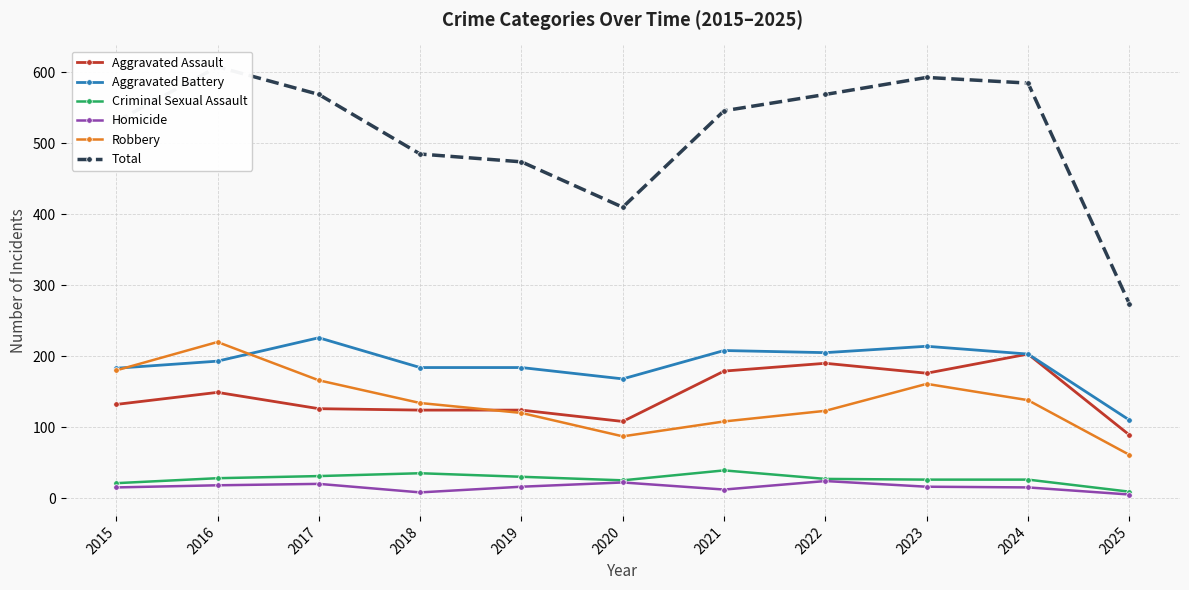

True or false: Total has a value of 226 at 2020.

False